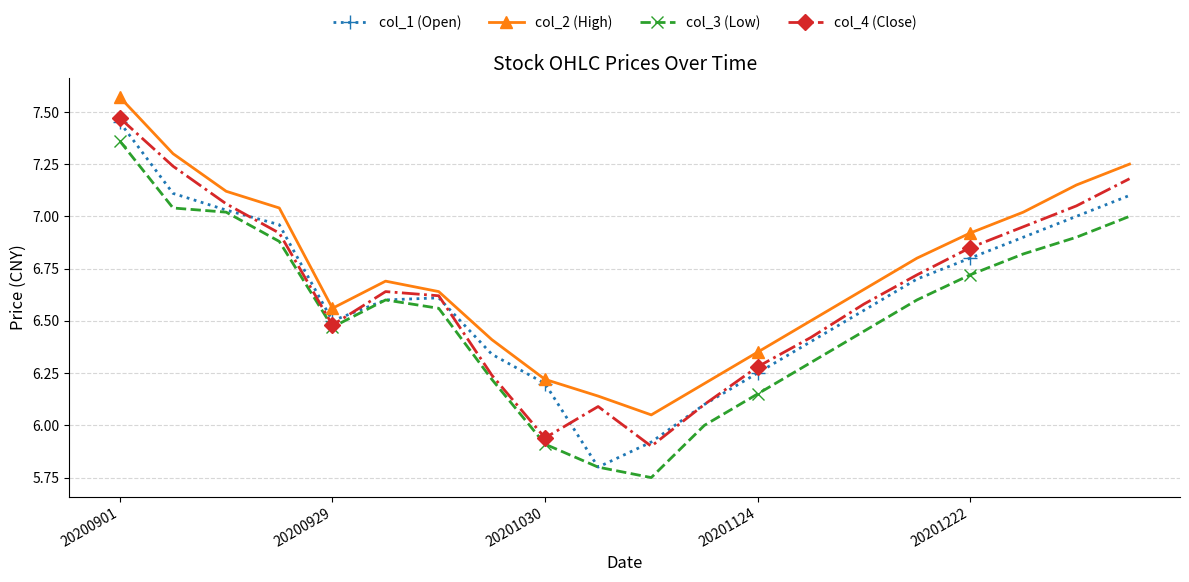

How many data points does each series have?

20